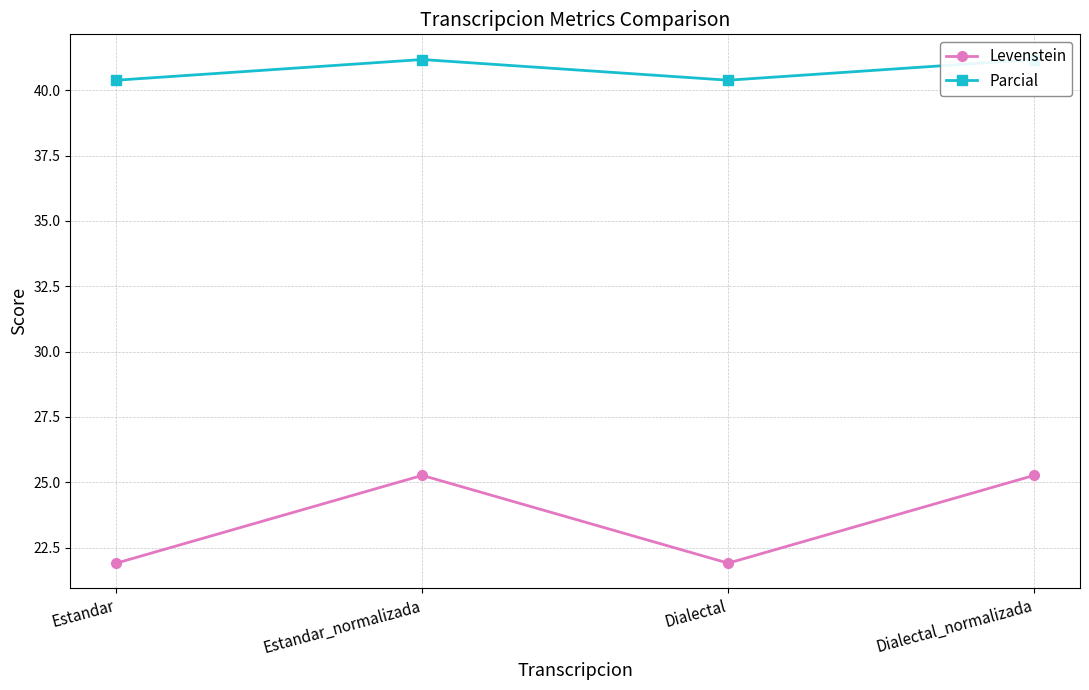

Which series has the largest range (max minus min)?

Levenstein